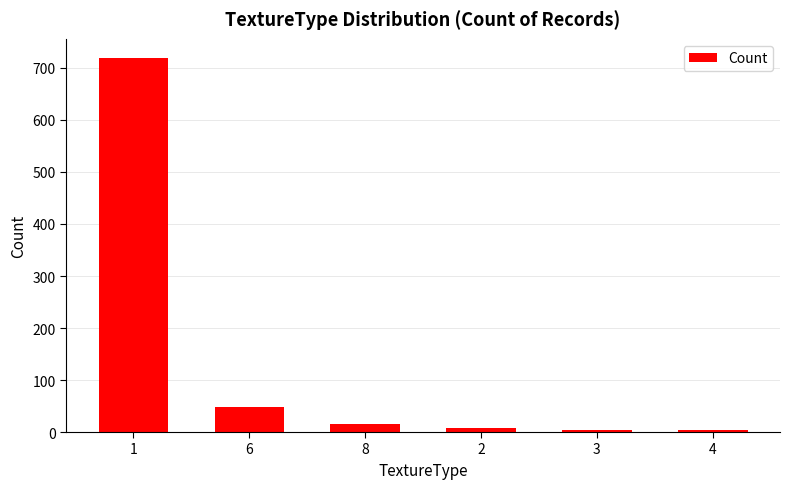

What is the difference between the values at 1 and 6?

672